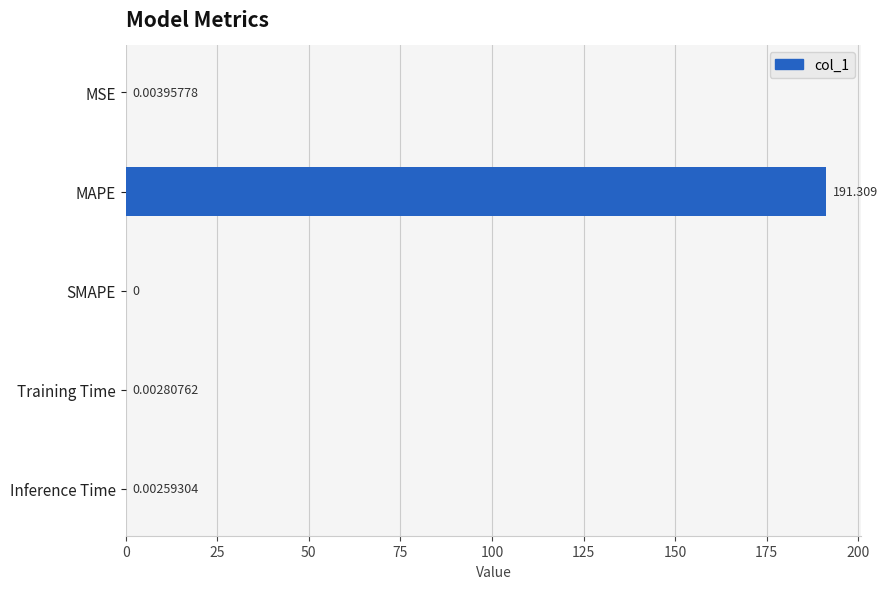

At which label is the value closest to 95?

MSE